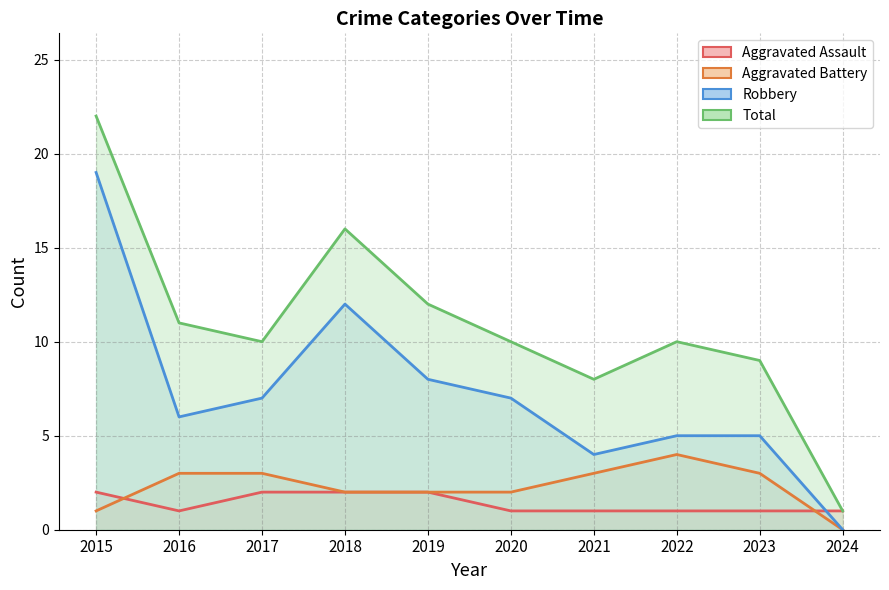

What is the sum of all Total values?

109